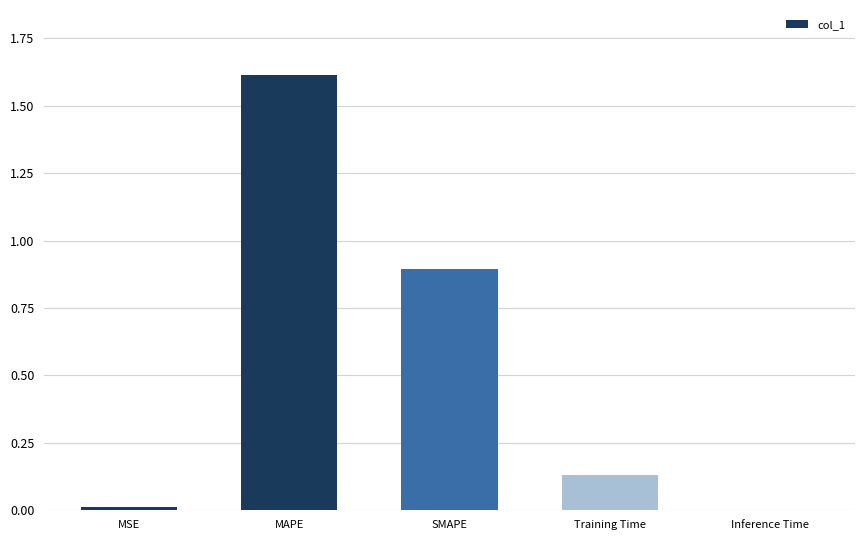

Which label corresponds to the largest value in the chart?

MAPE